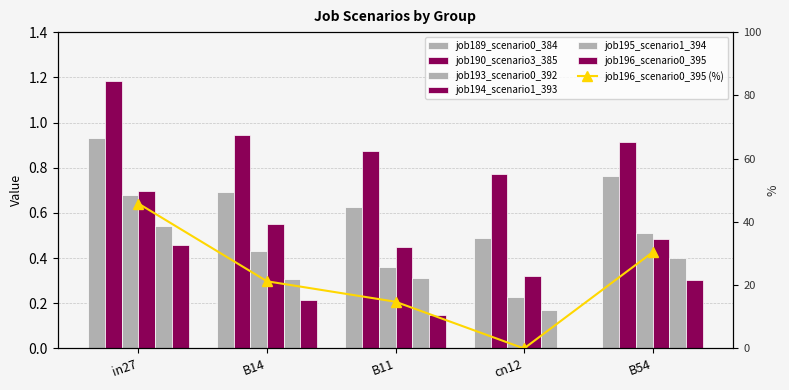

What is the sum of the job195_scenario1_394 values at B54 and in27?

0.9